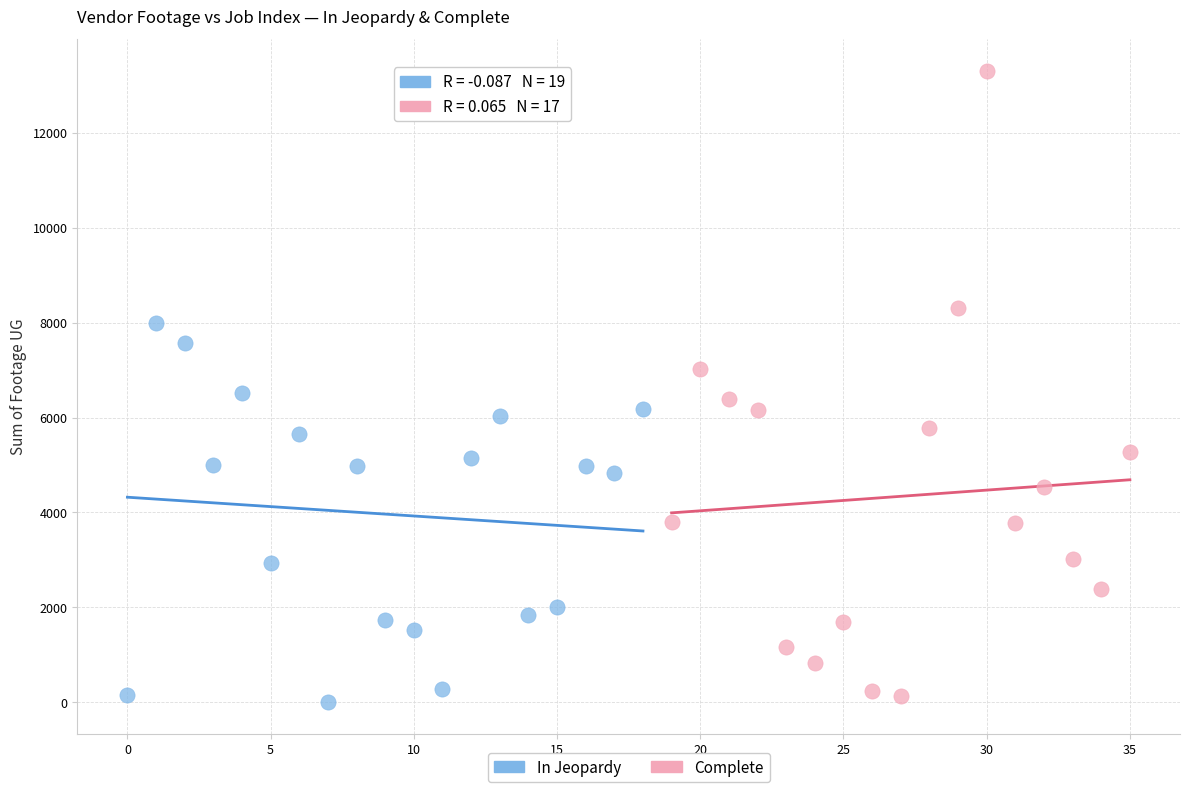

Which series contains the highest Y value?

Complete